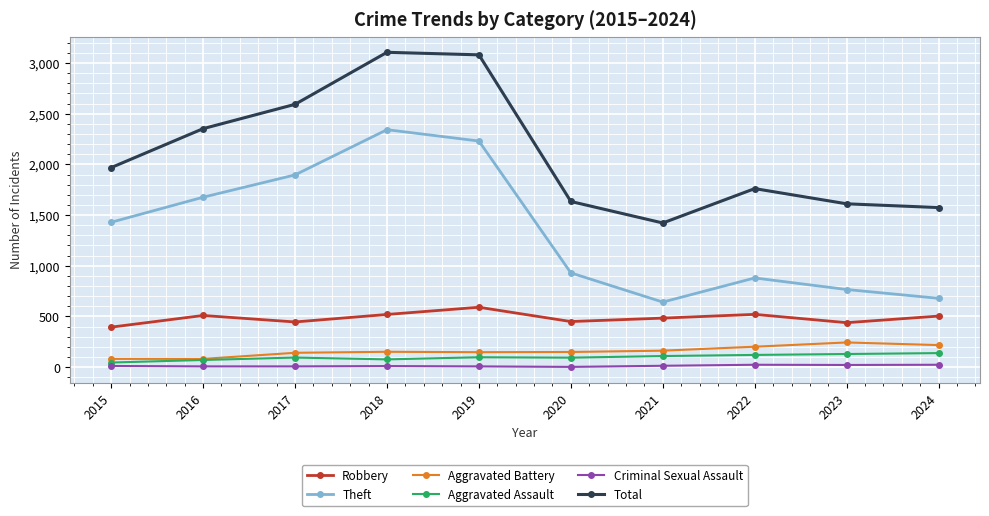

How many values in the Aggravated Assault series are below 98?

5